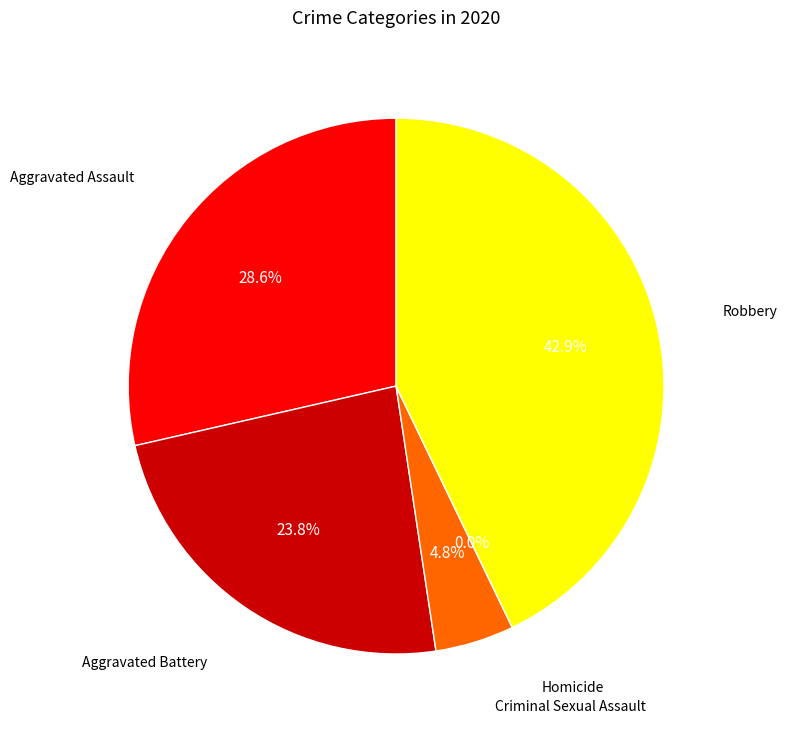

What is the change in value from Aggravated Battery to Criminal Sexual Assault?

-4